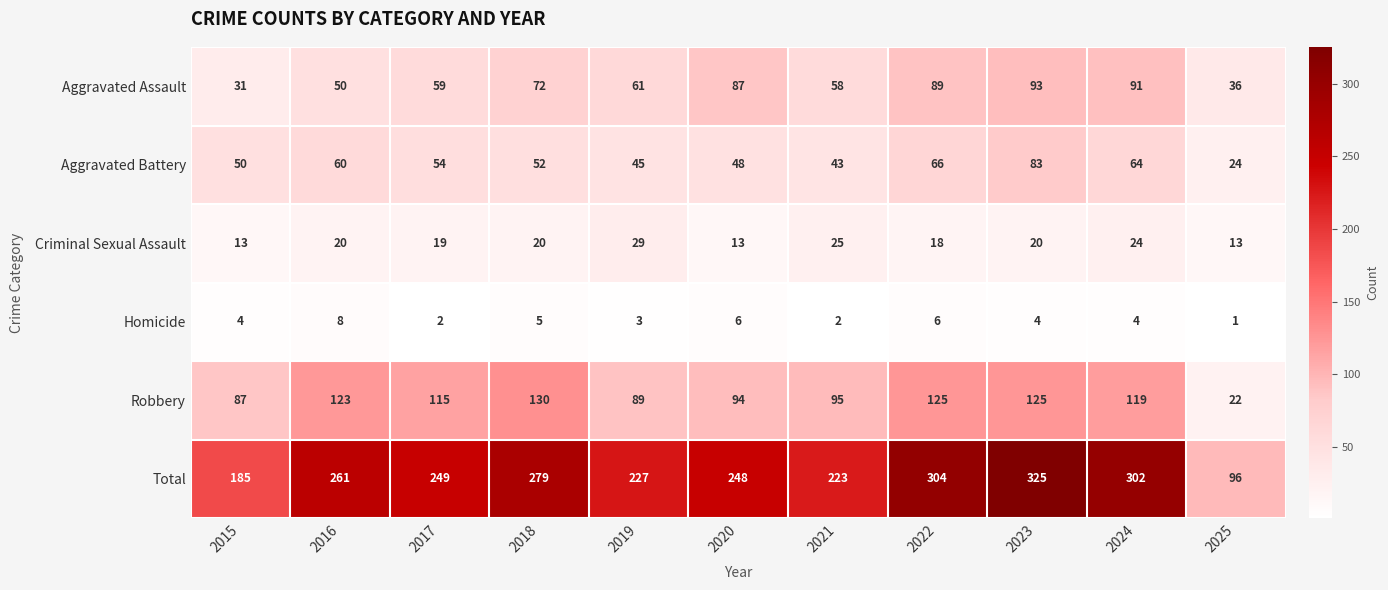

Rank the series at 2024 from lowest to highest value.

Homicide, Criminal Sexual Assault, Aggravated Battery, Aggravated Assault, Robbery, Total